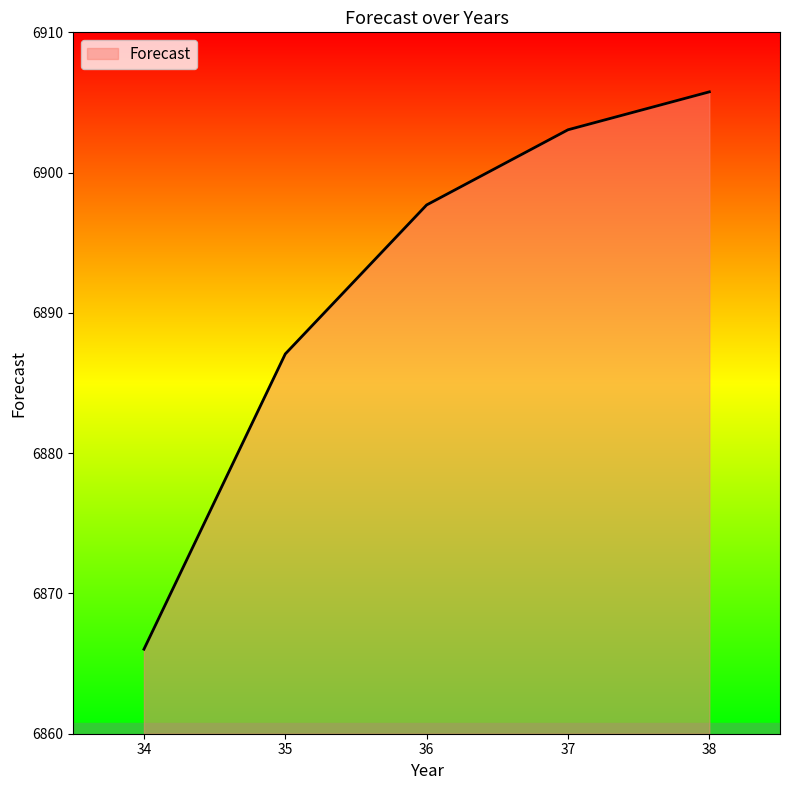

Reading right to left, transcribe all the data shown in this chart.

6905.8	6903.1	6897.7	6887.1	6866.0